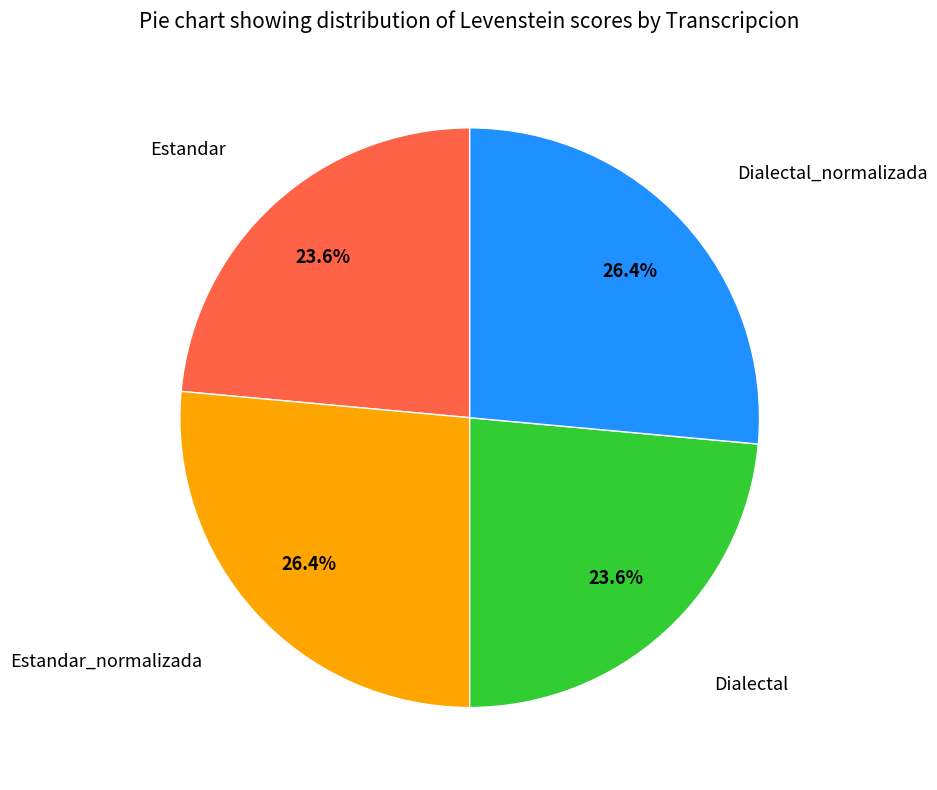

Is there any slice that represents more than half of the pie?

No